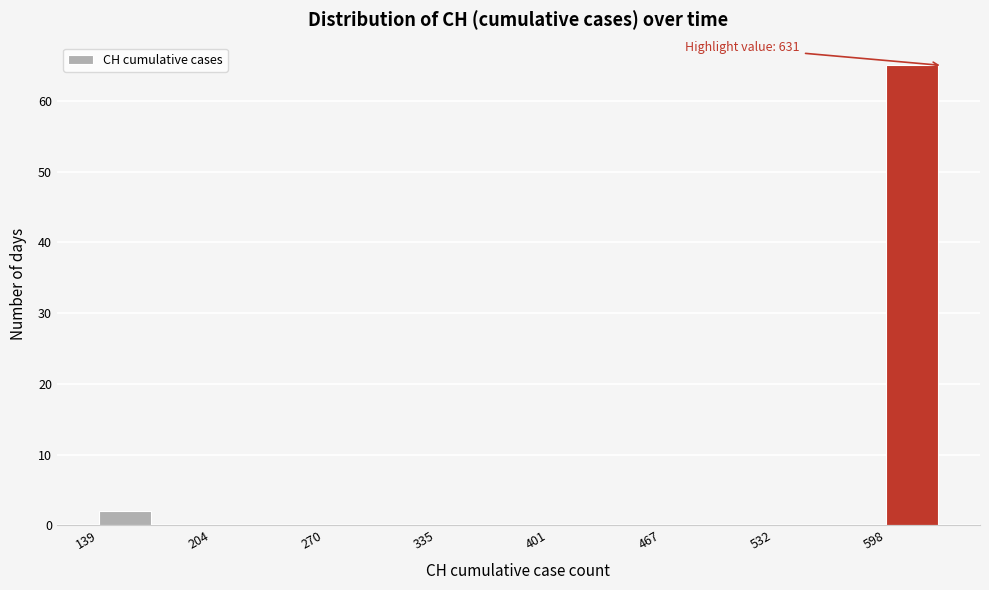

Read against the x-axis, roughly where is the centre of the tallest bar?

610